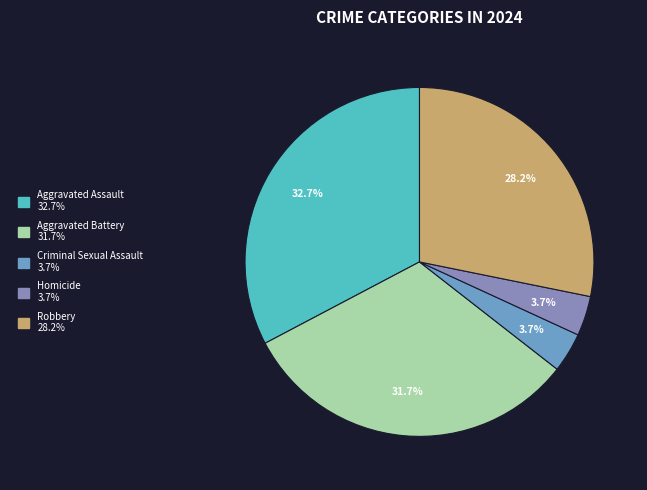

Between Aggravated Battery and Aggravated Assault, which is larger?

Aggravated Assault